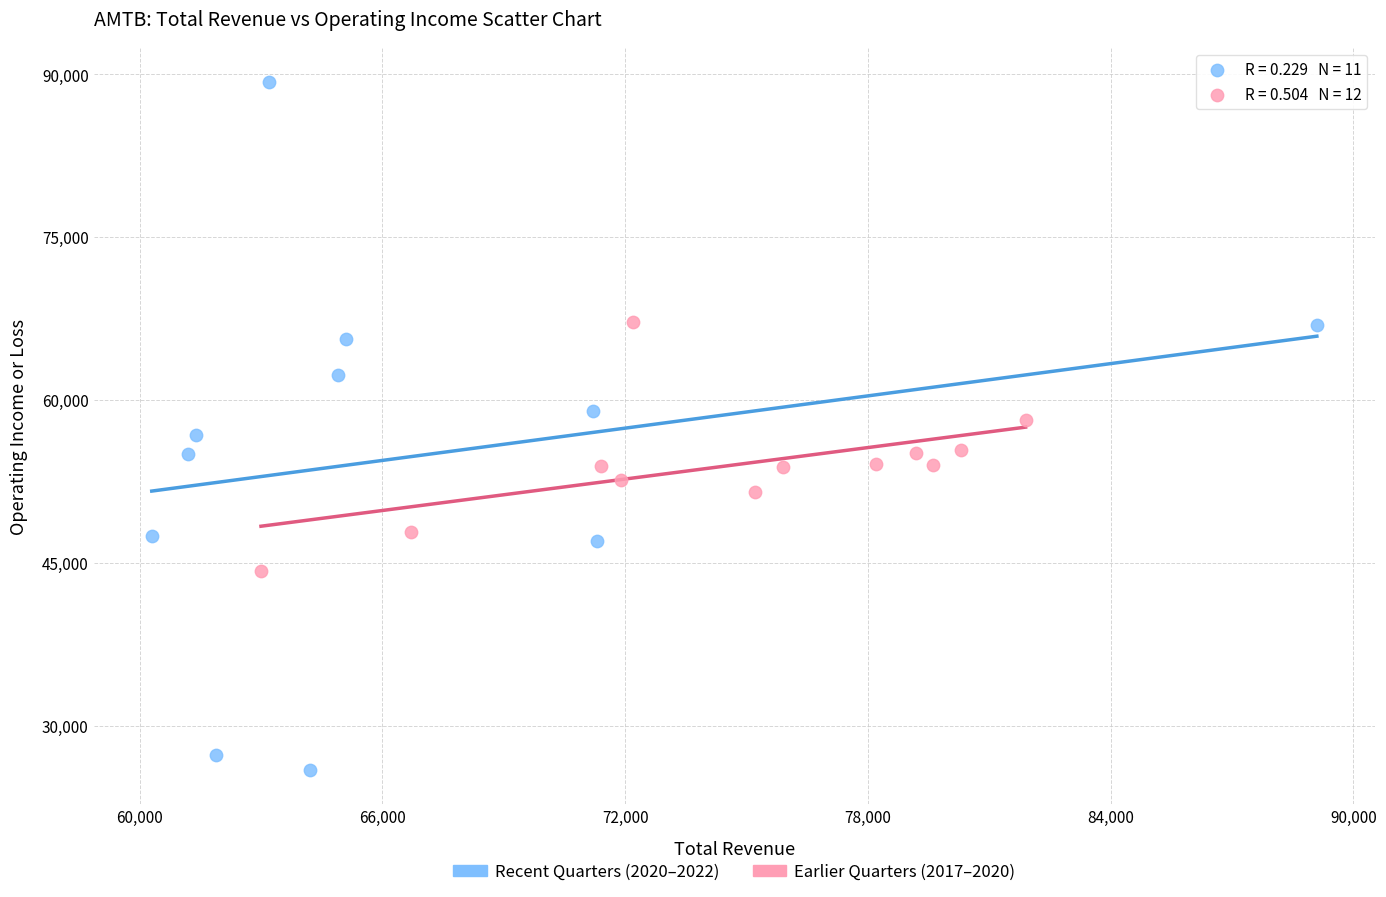

Which series reaches the maximum Y coordinate?

Recent Quarters (2020–2022)